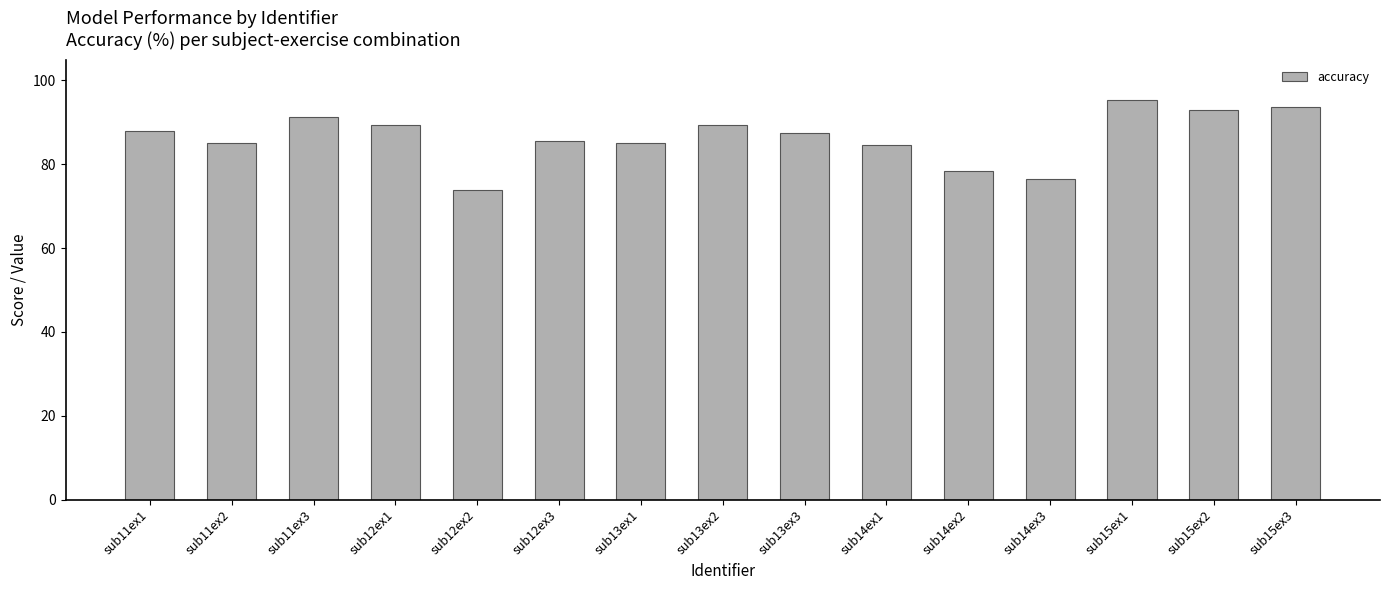

How many data points are above 87?

8